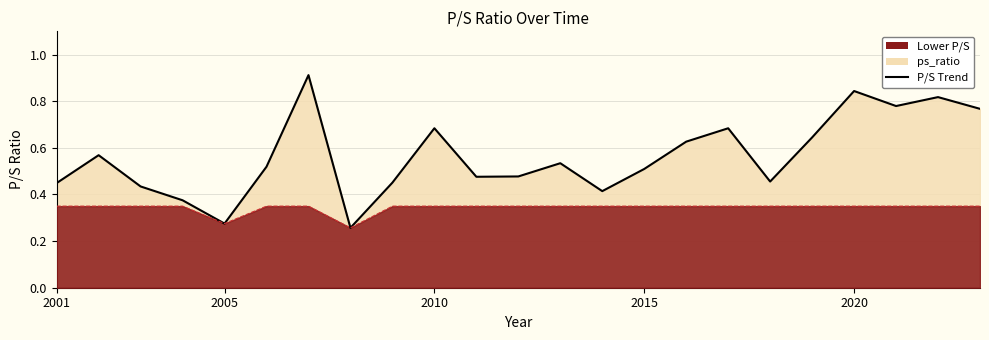

How many values are between 0 and 1?

23